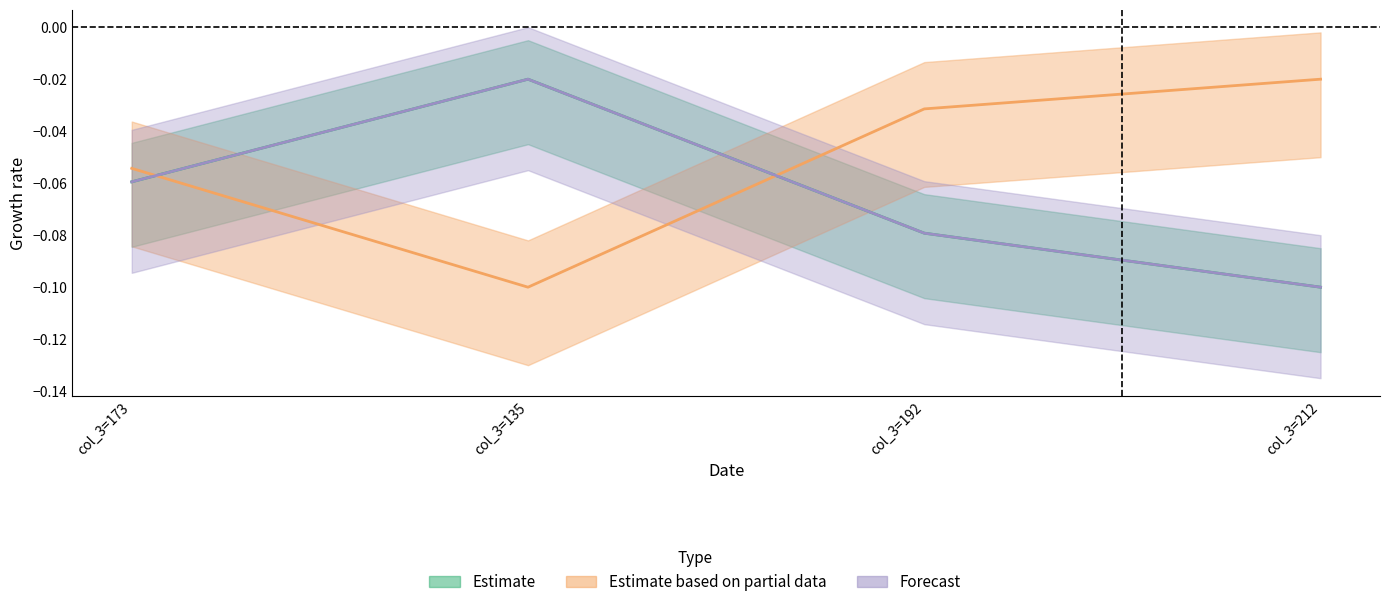

What is the sum of all Estimate values?

-0.3